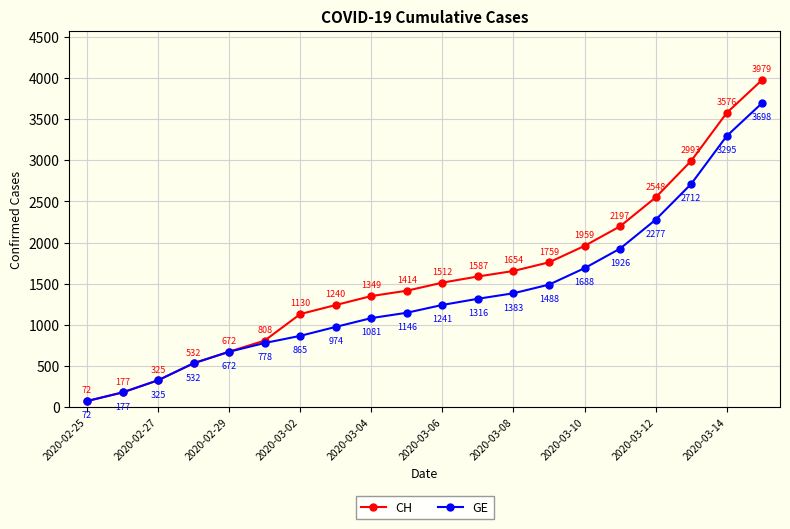

What is the minimum value shown in the chart?

72